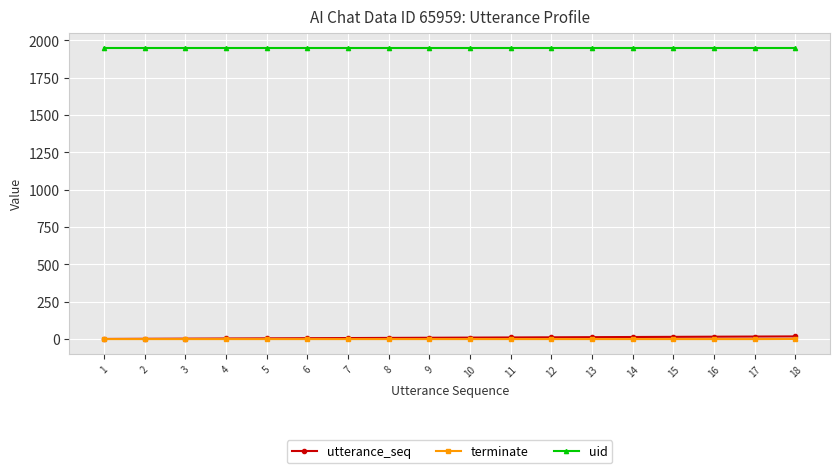

Is the value of uid at 14 greater than the value of terminate at 18?

Yes